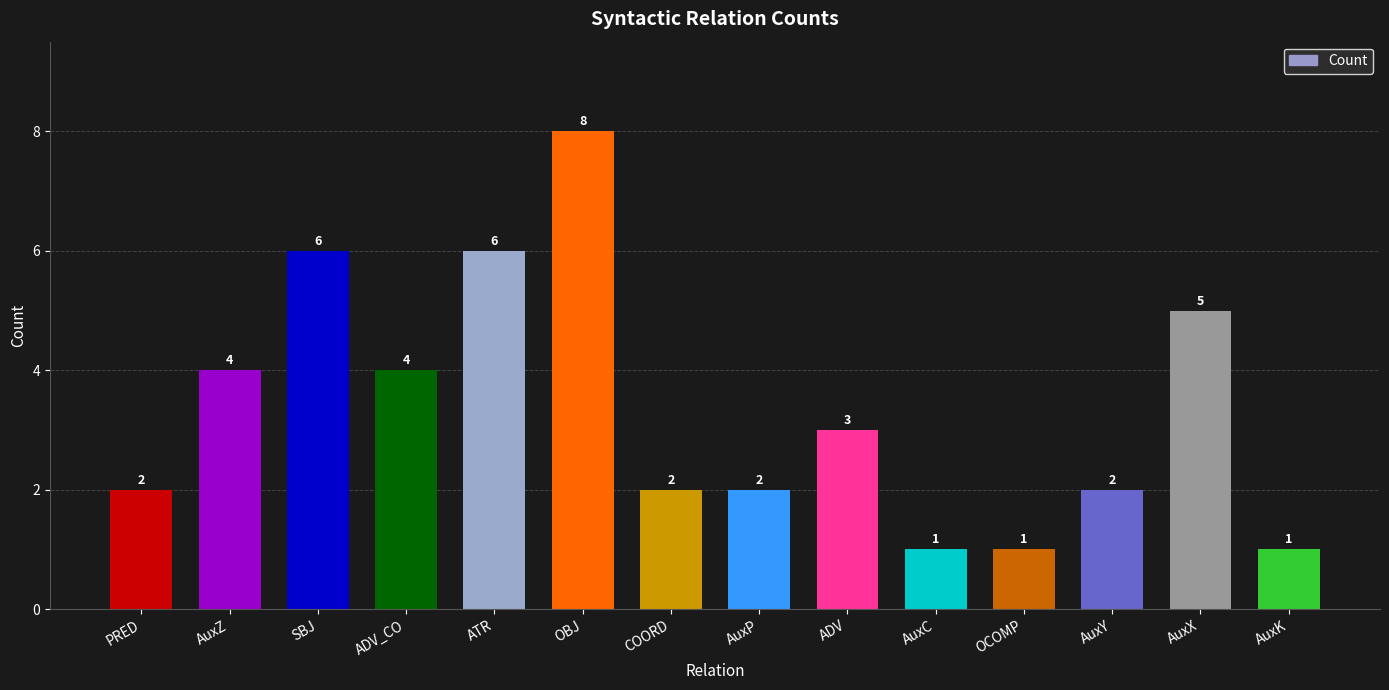

Reading left to right, extract all data points from this chart.

PRED=2	AuxZ=4	SBJ=6	ADV_CO=4	ATR=6	OBJ=8	COORD=2	AuxP=2	ADV=3	AuxC=1	OCOMP=1	AuxY=2	AuxX=5	AuxK=1